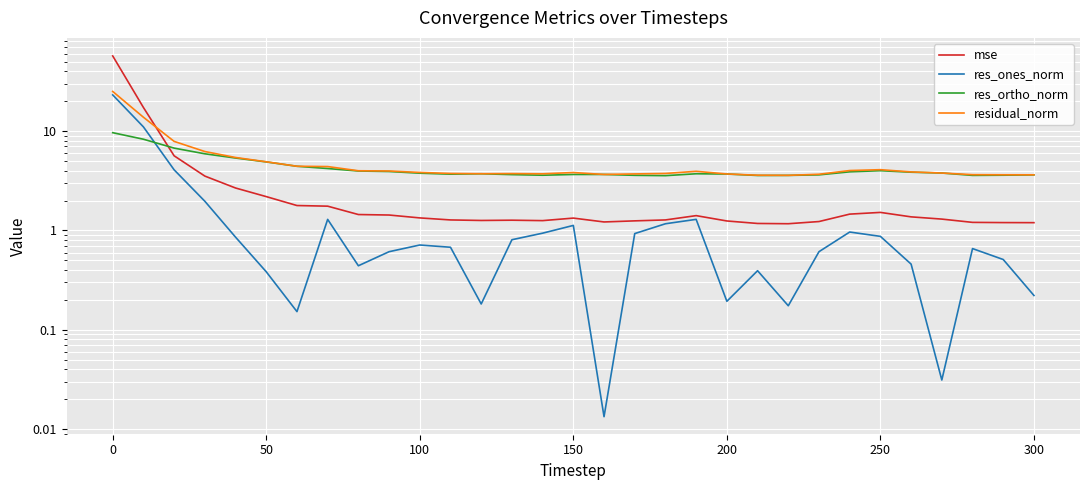

The value of mse at 50 is 3.4. True or false?

False